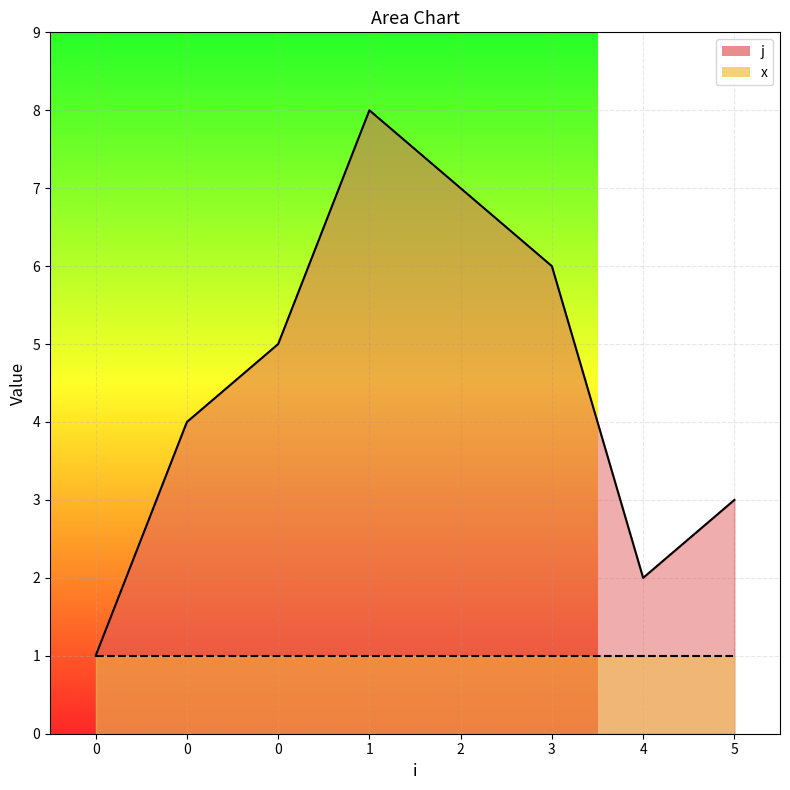

What is the average value of the x_line series?

1